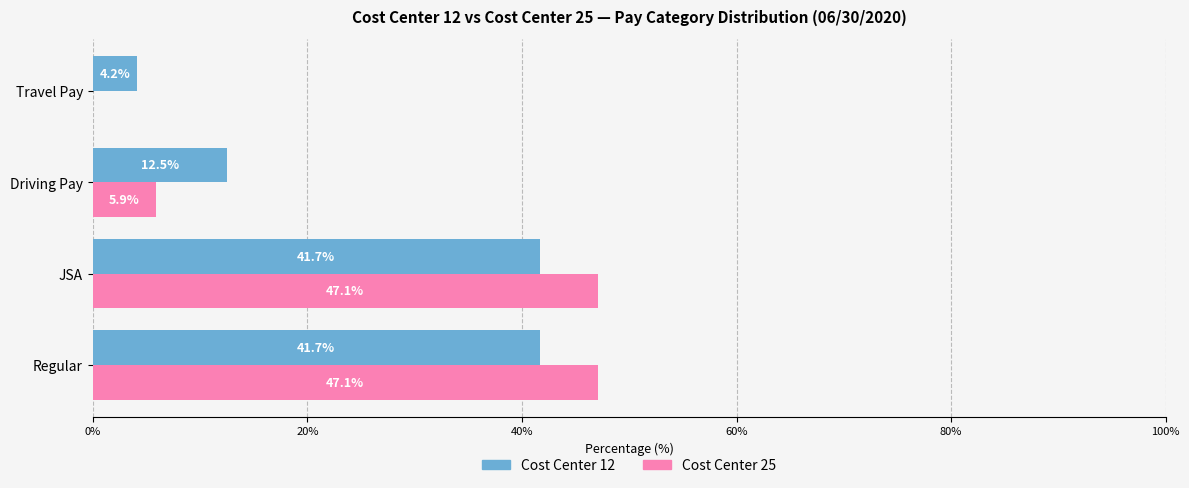

How many values in Cost Center 25 are above zero?

3